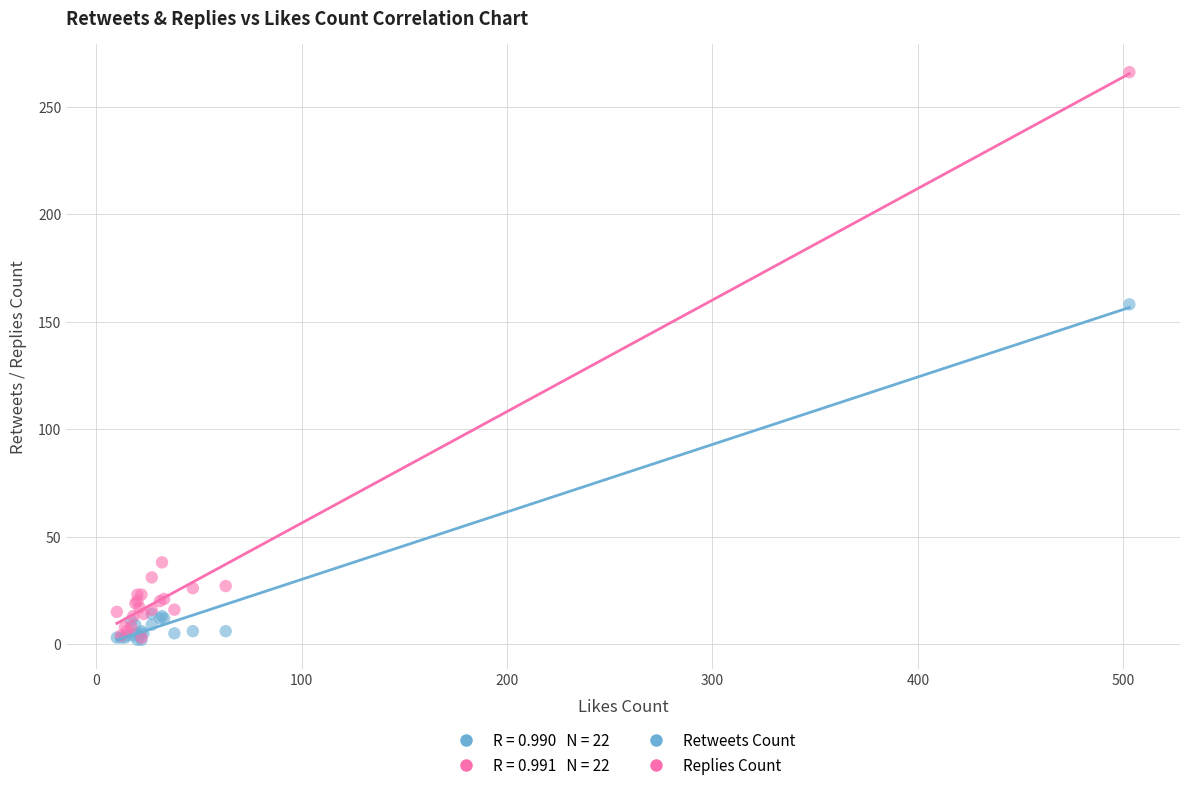

Which series contains the highest Y value?

Replies Count